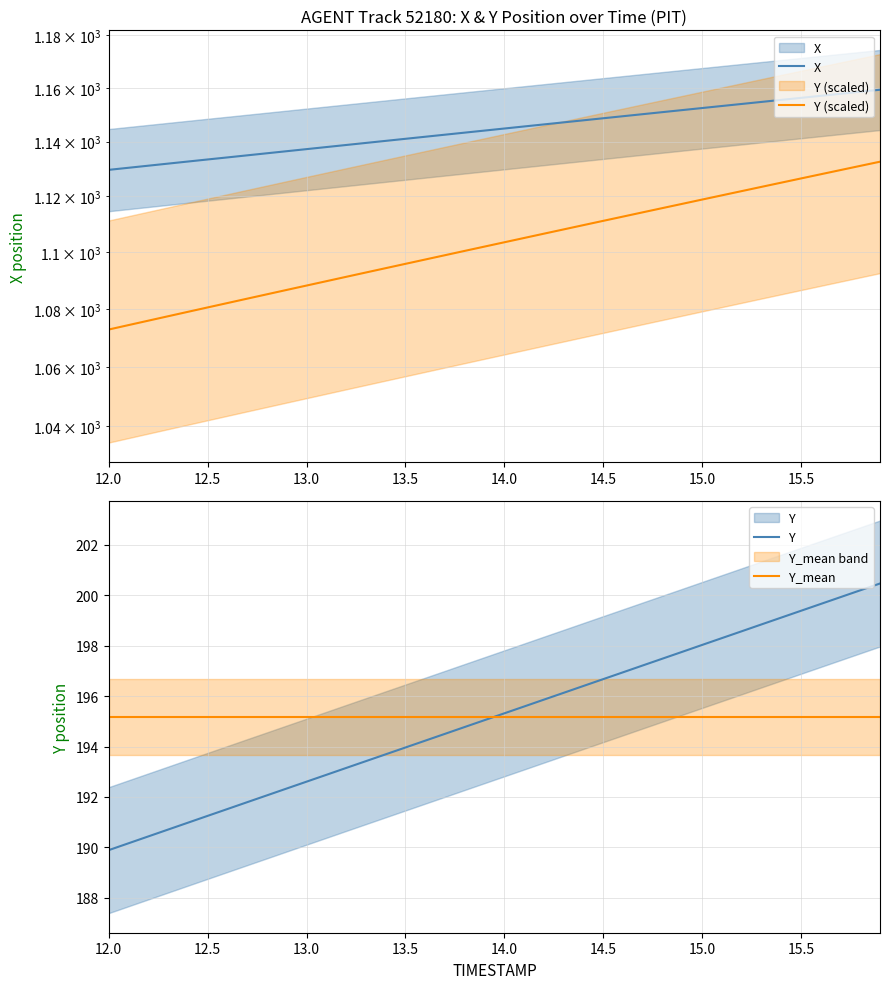

Is this an area chart (filled region under the line)?

No